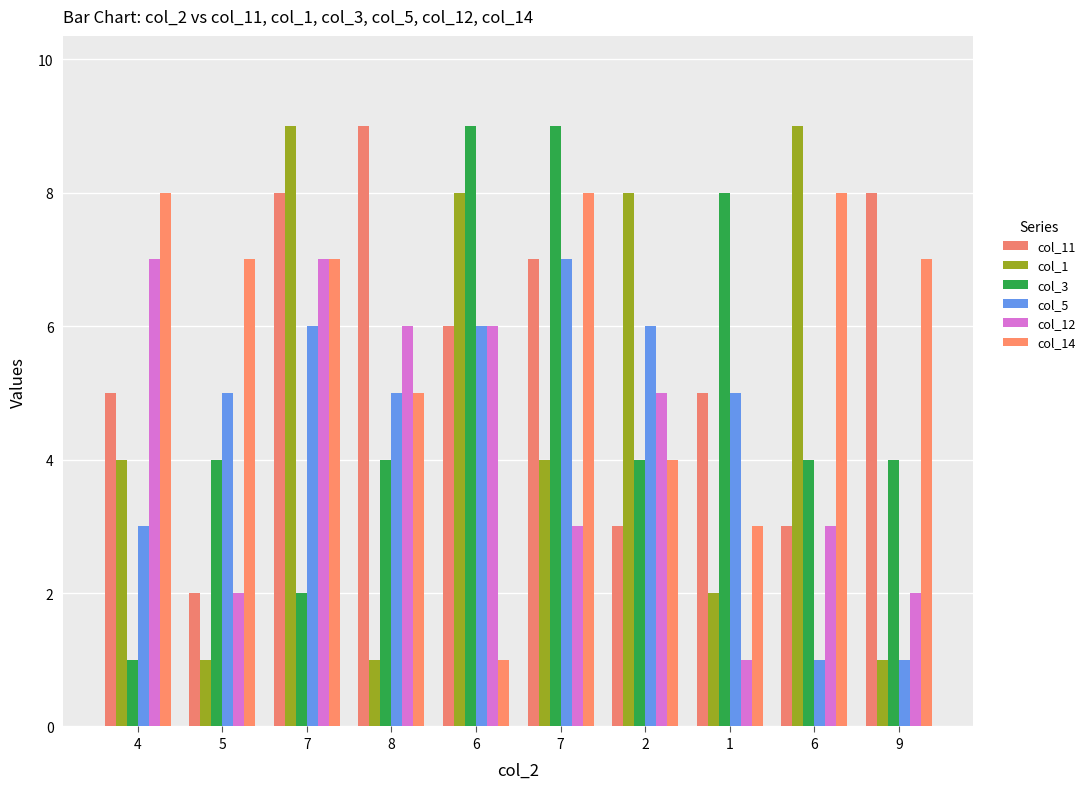

Which series changed the most between 4 and 6?

col_1